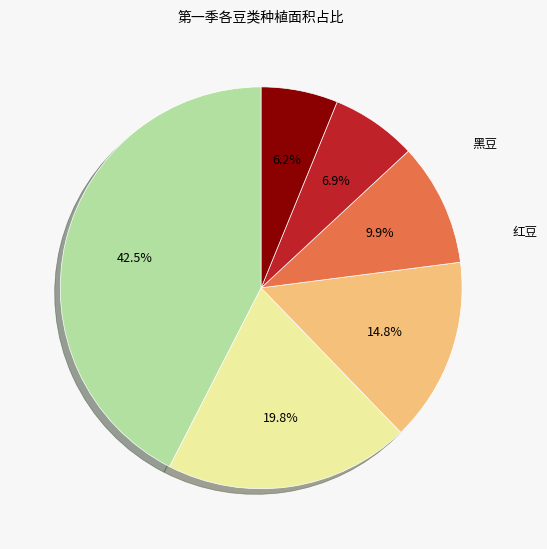

Does any single category account for the majority?

No